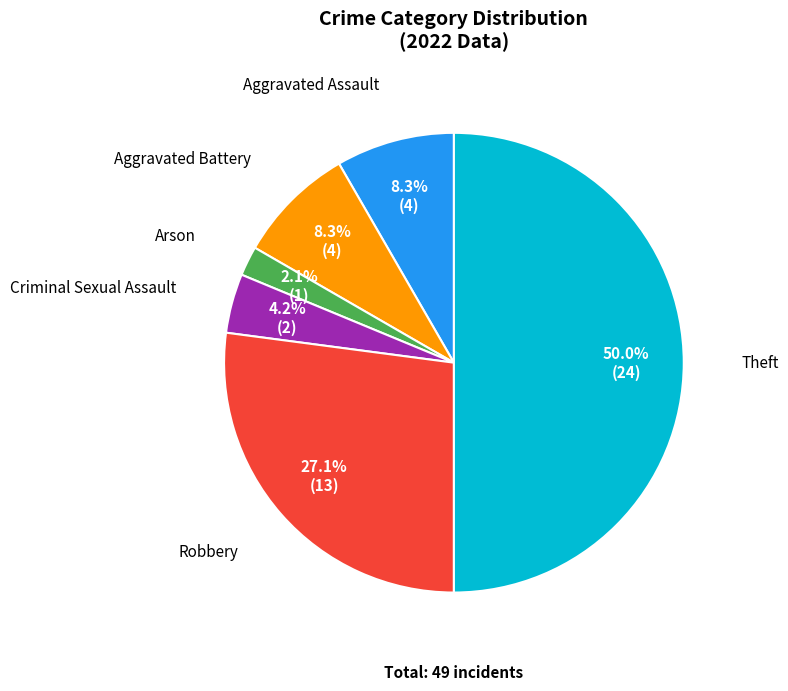

To the nearest percent, what is the difference between the Aggravated Battery and Robbery slice percentages?

19%